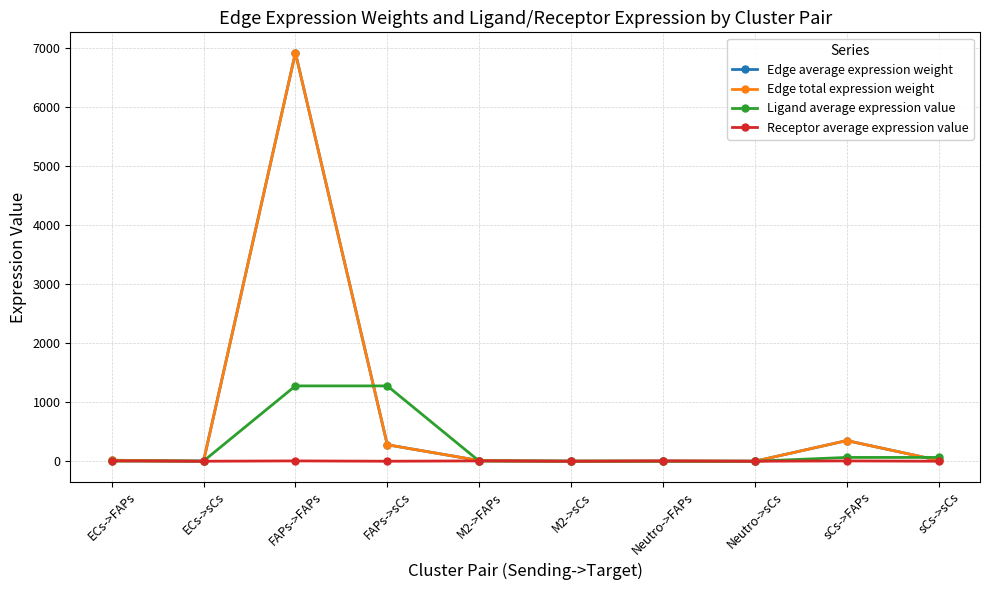

At which category is the sum across all series the highest?

FAPs->FAPs